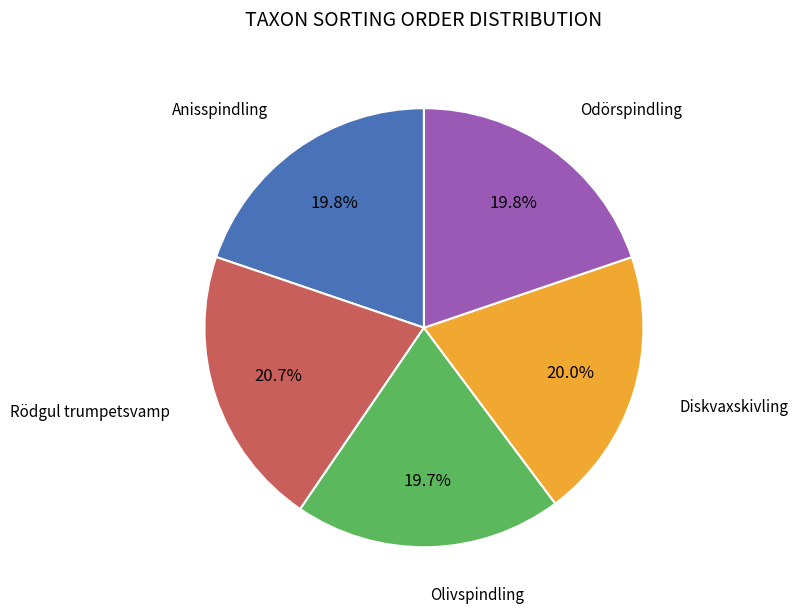

Does any single category account for the majority?

No